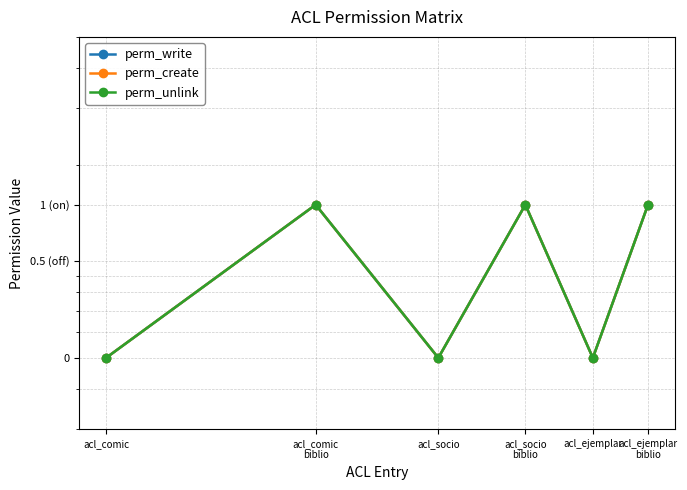

How many lines are shown in the chart?

3